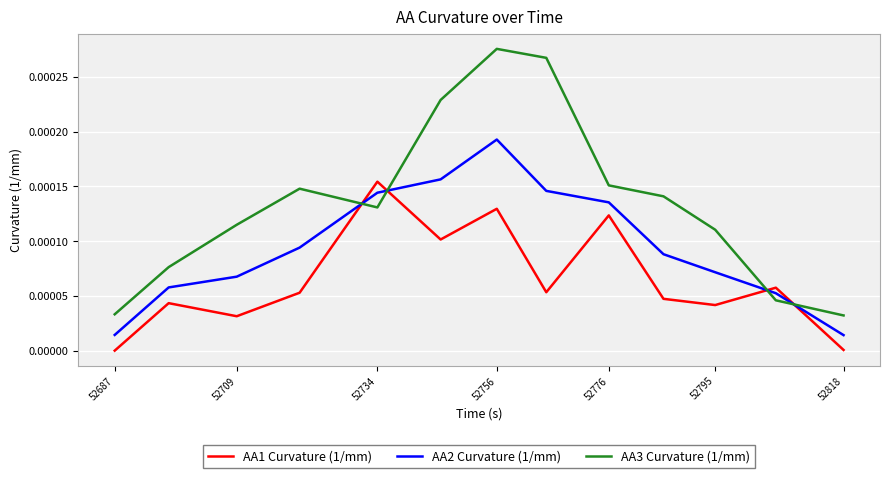

List the series in order of their overall mean, lowest first.

AA1 Curvature (1/mm), AA2 Curvature (1/mm), AA3 Curvature (1/mm)